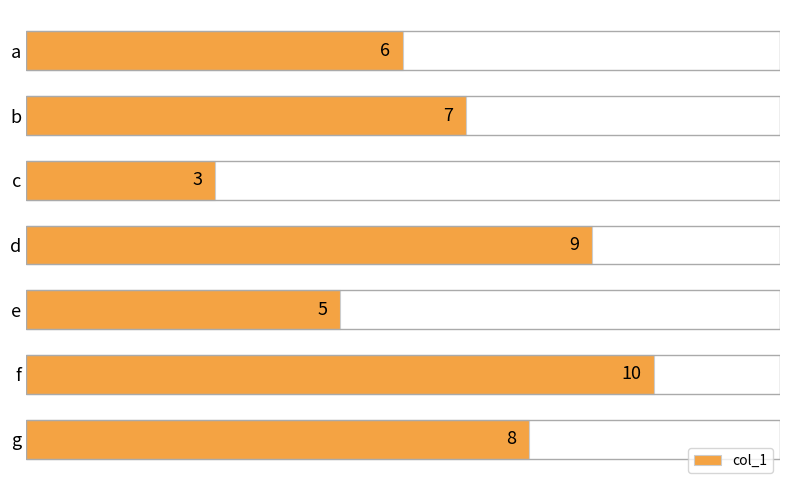

Which label corresponds to the smallest value in the chart?

c